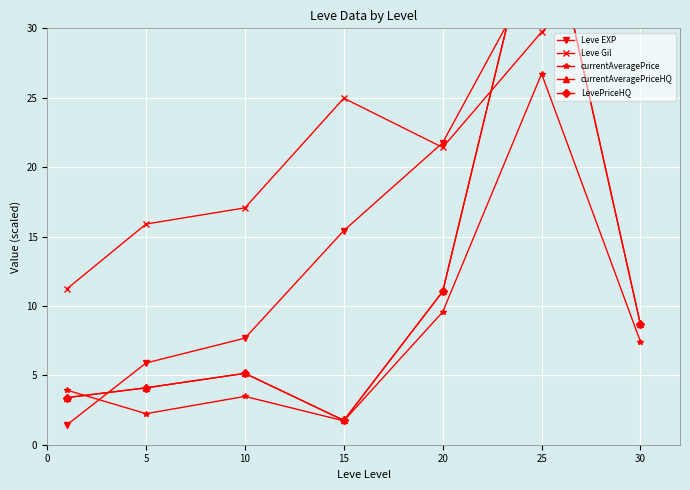

Rank the series at 25 from lowest to highest value.

currentAveragePrice, Leve Gil, Leve EXP, currentAveragePriceHQ, LevePriceHQ